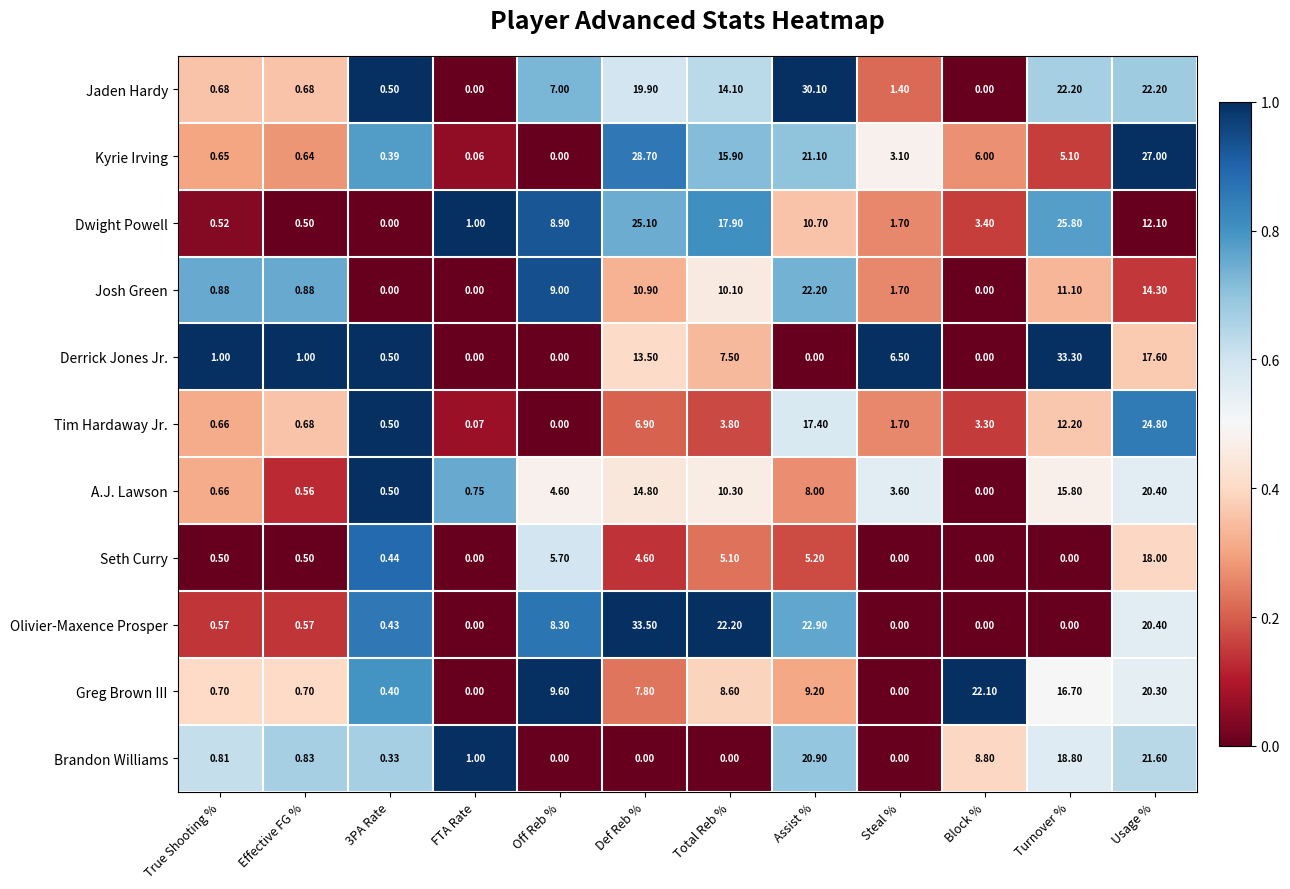

List the series in order of their peak value, highest first.

Olivier-Maxence Prosper, Derrick Jones Jr., Jaden Hardy, Kyrie Irving, Dwight Powell, Tim Hardaway Jr., Josh Green, Greg Brown III, Brandon Williams, A.J. Lawson, Seth Curry